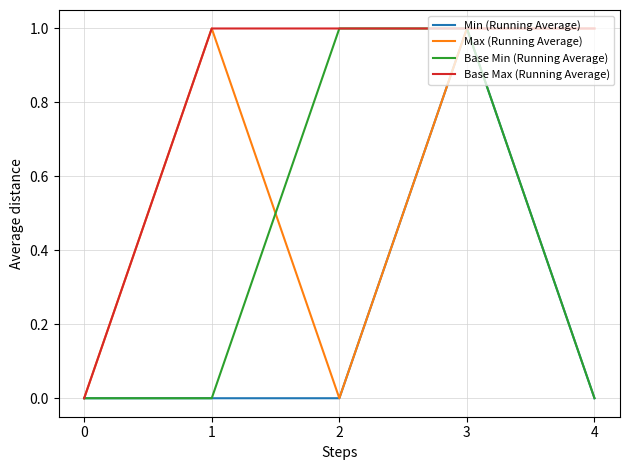

The Base Max (Running Average) series shows 1 at 2. True or false?

True